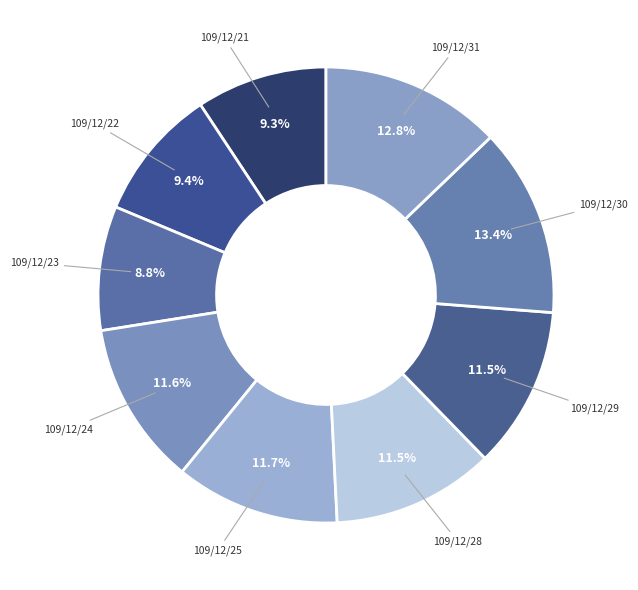

Count the number of slices in the pie.

9